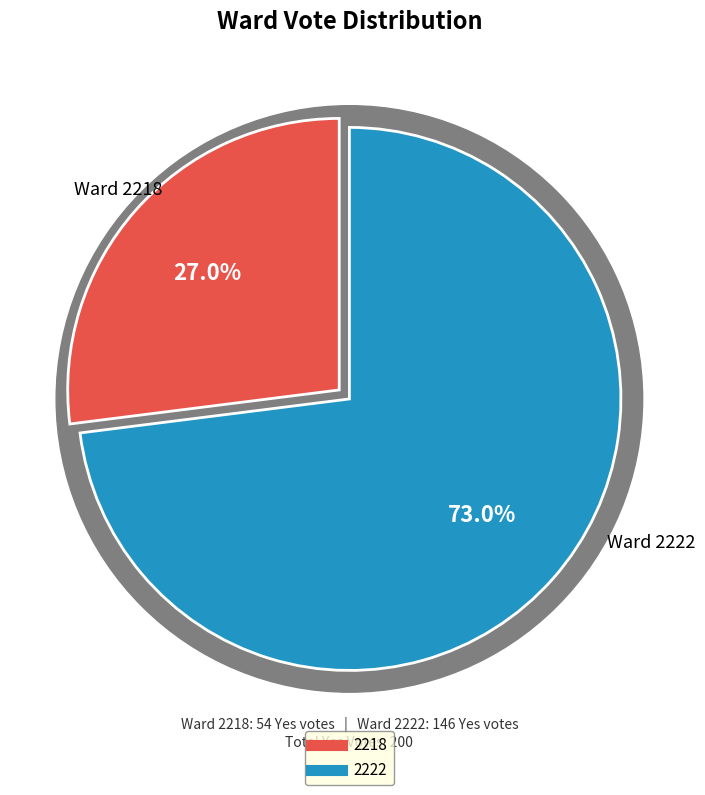

What is the ratio of the value at 2218 to the value at 2222?

0.4